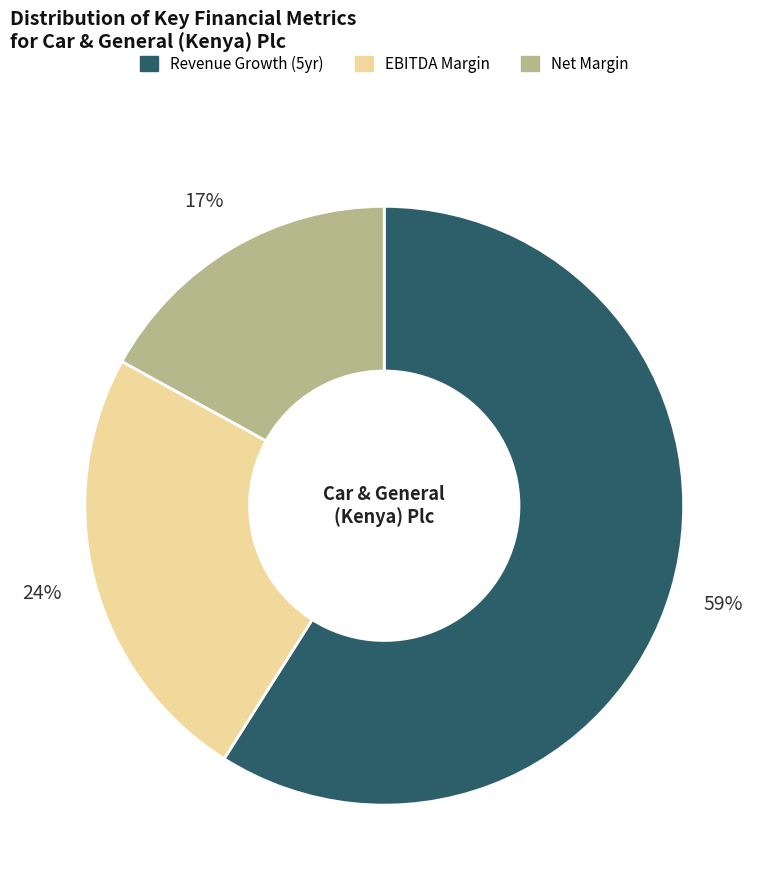

Count the number of slices in the pie.

3